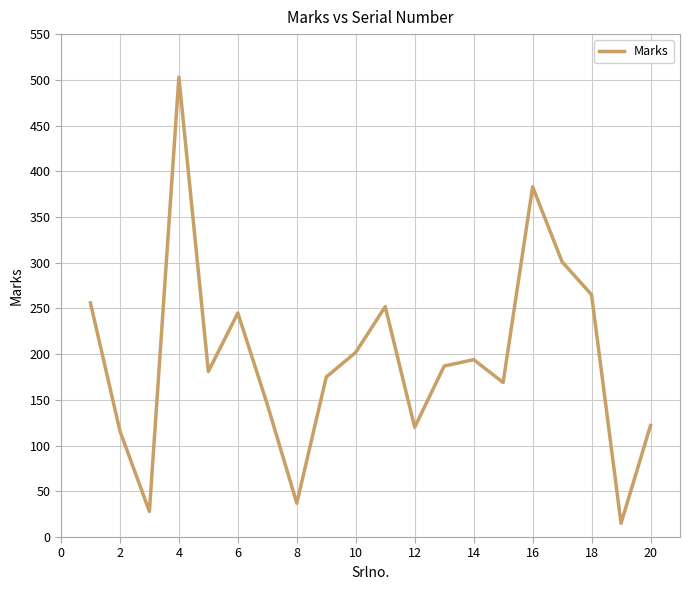

What is the difference between the maximum and minimum values?

488